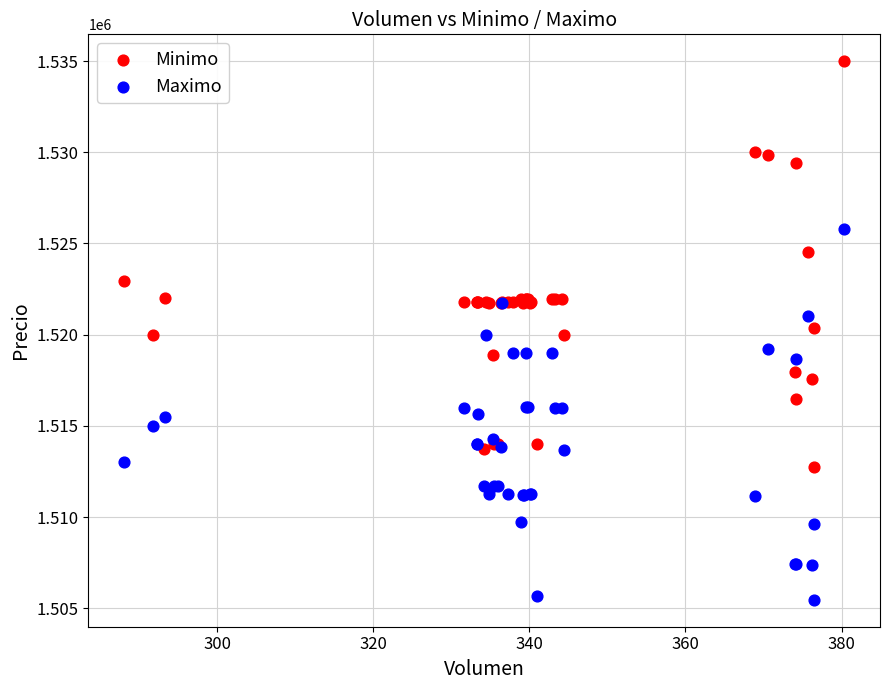

Which series contains the highest Y value?

Minimo